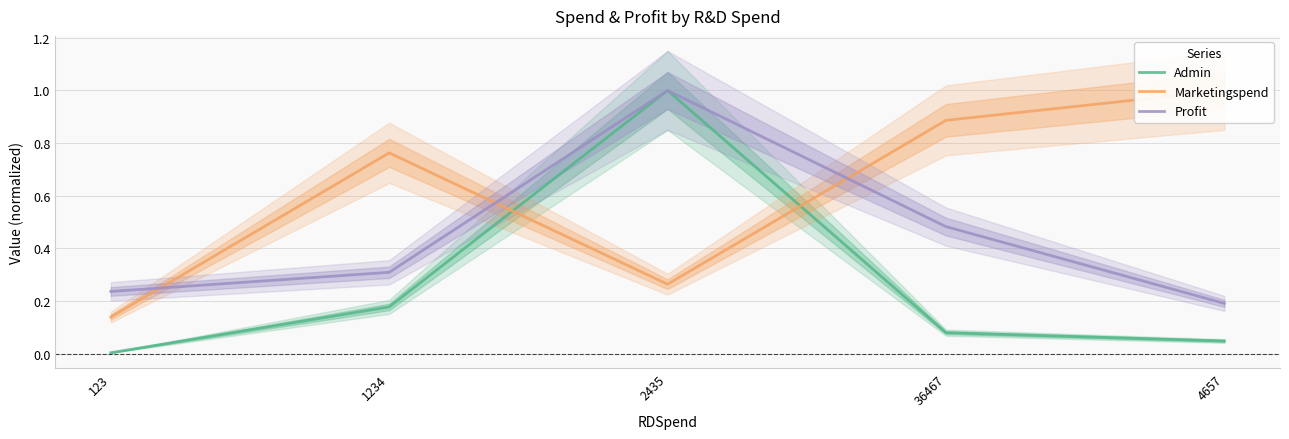

What is the lowest value of the Profit series?

0.2